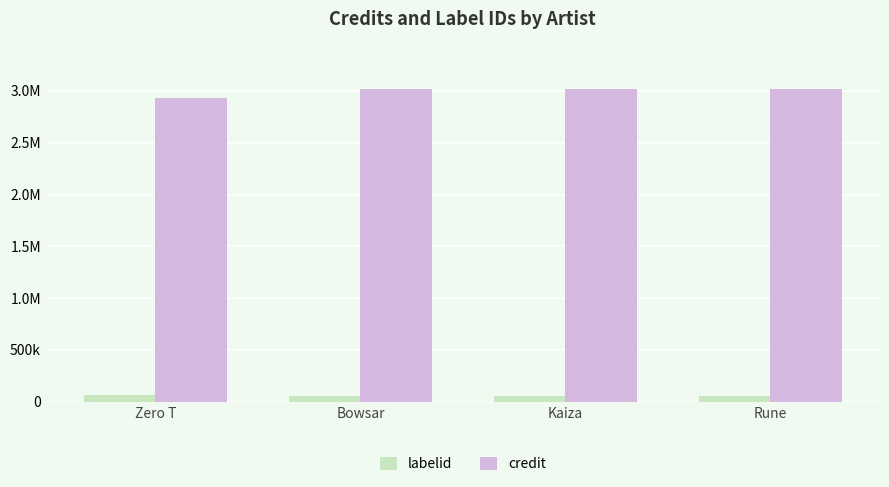

Which label corresponds to the smallest value in the chart?

Bowsar